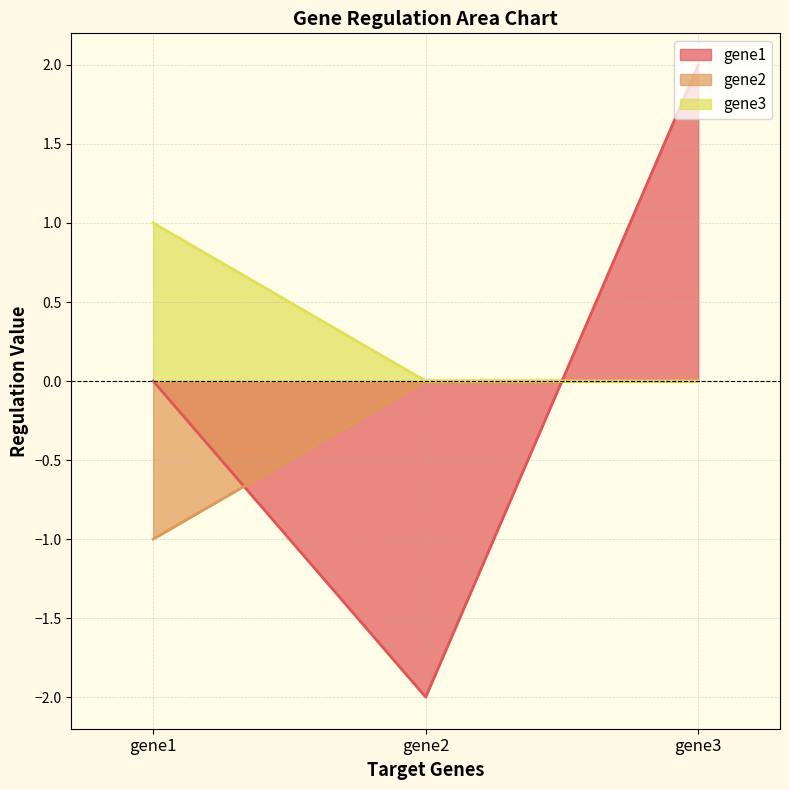

How many lines are shown in the chart?

3